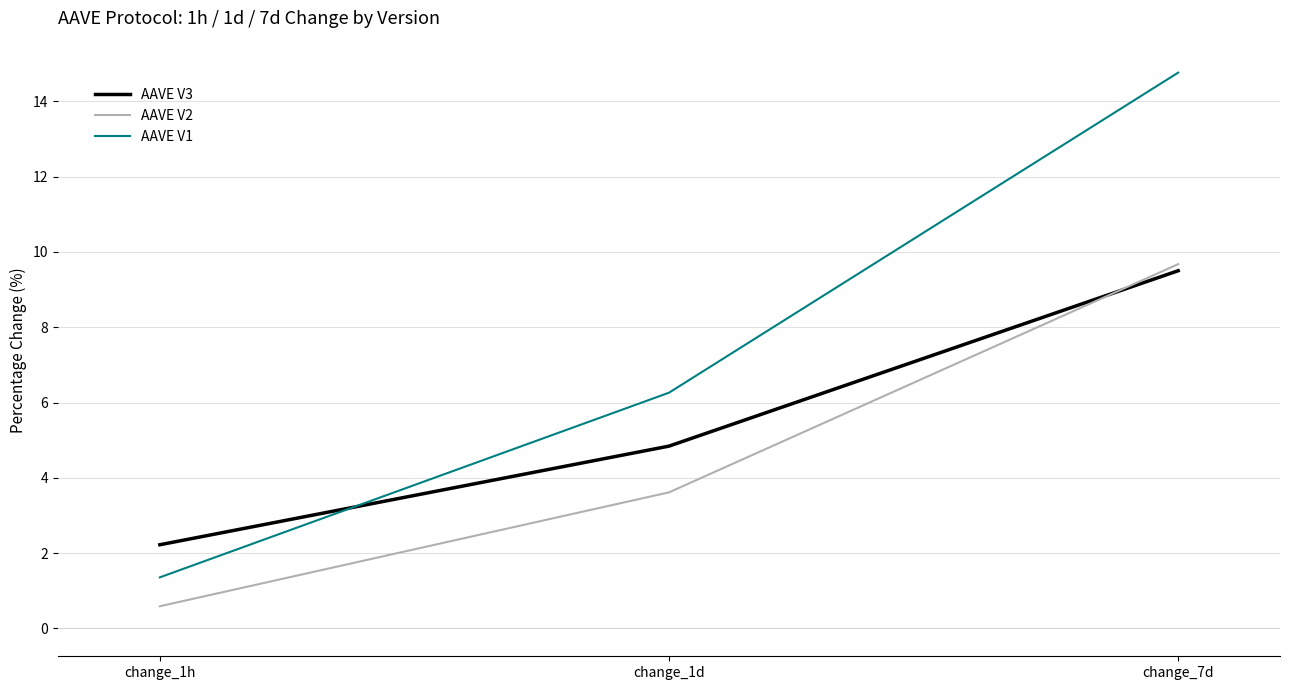

How many values in the AAVE V1 series exceed 6?

2